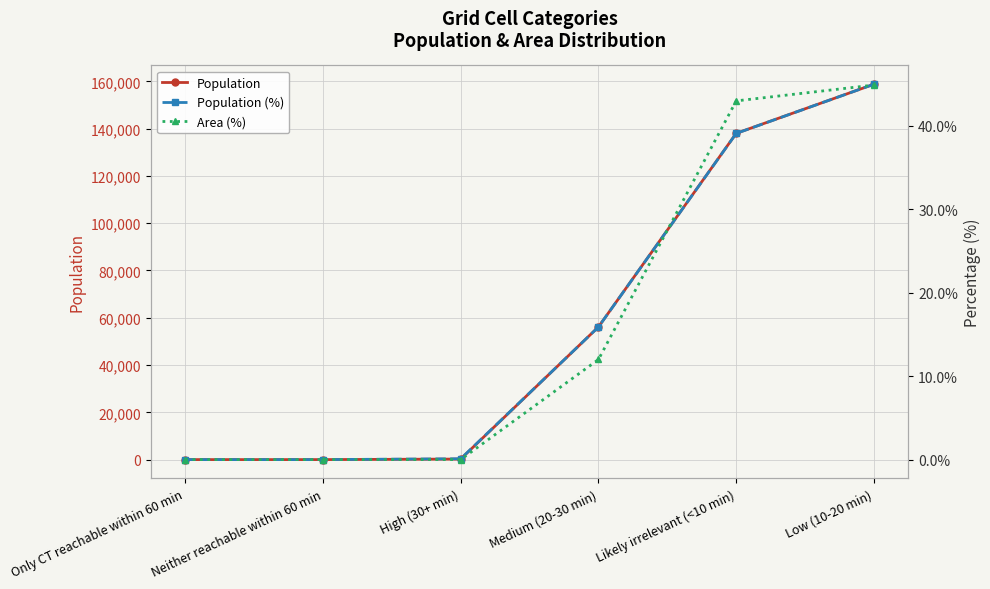

What is the difference between the Population (%) values at Likely irrelevant (<10 min) and Neither reachable within 60 min?

39.1